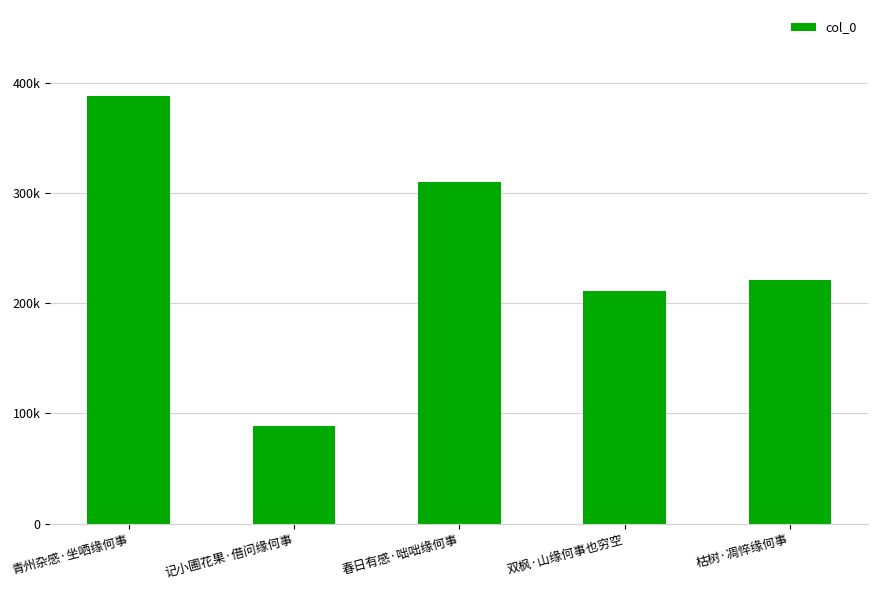

What is the difference between the maximum and second lowest values?

177181